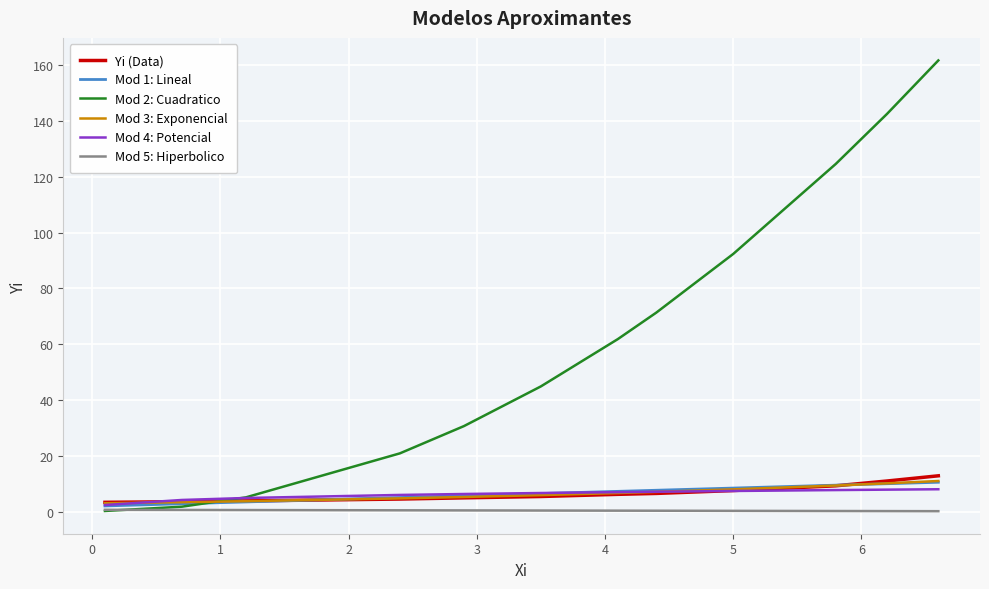

Which series has the largest range (max minus min)?

Mod 2: Cuadratico